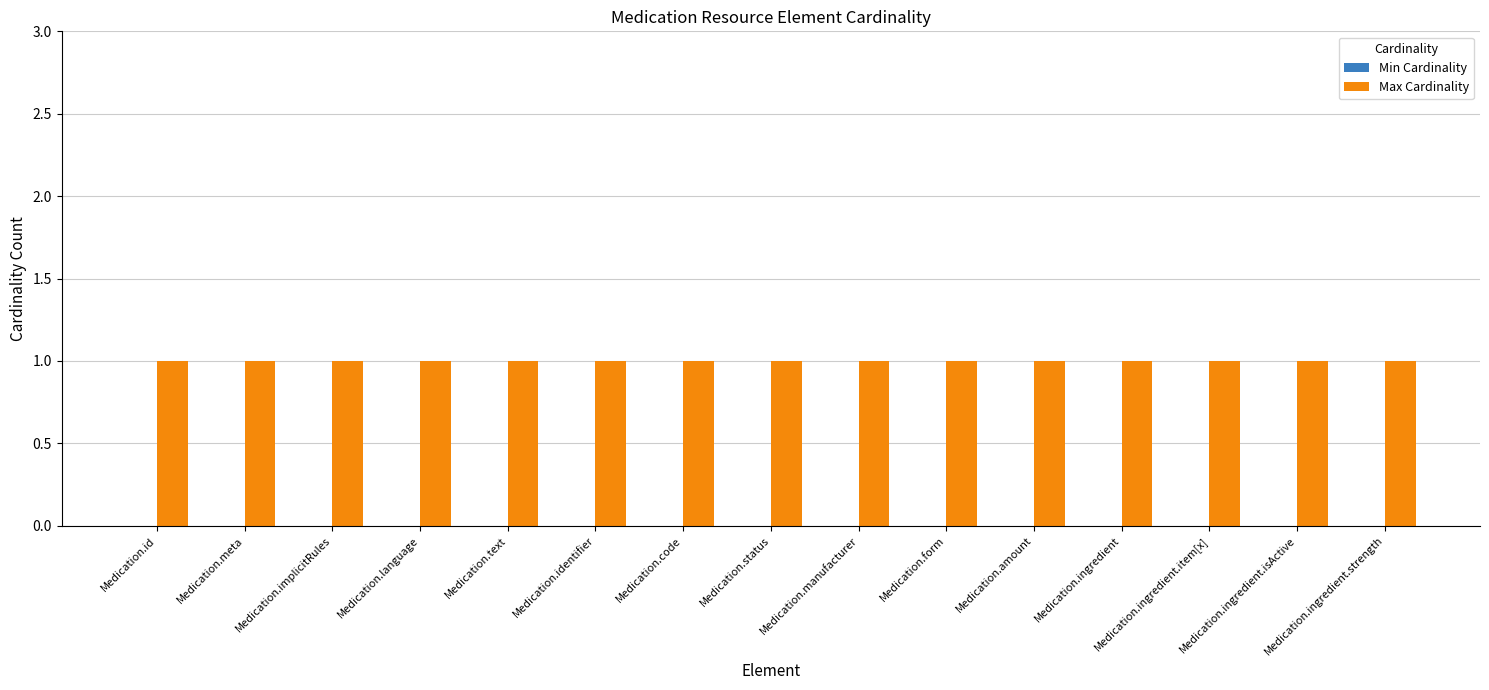

What is the difference between the highest and lowest values at Medication.ingredient.isActive?

1